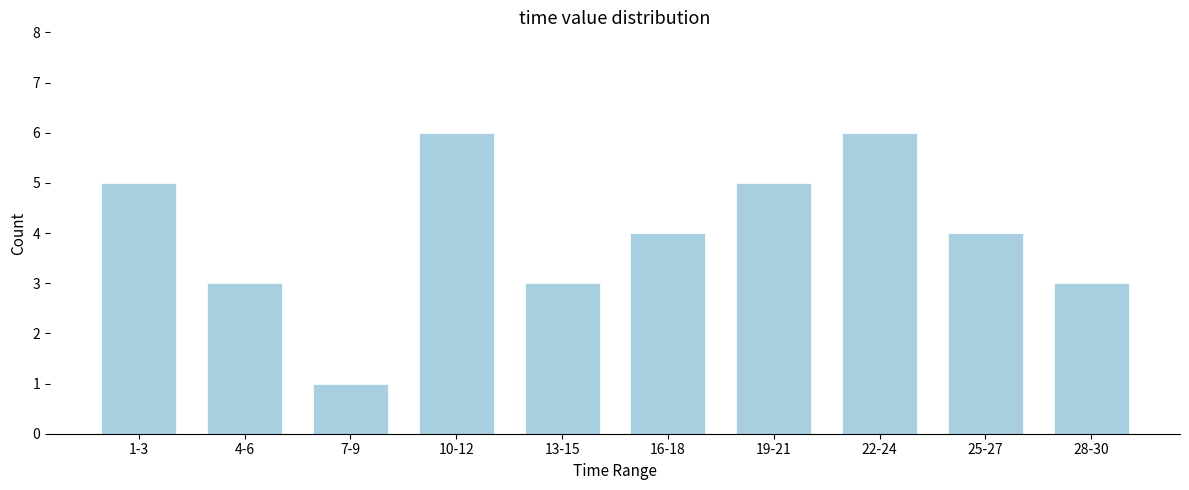

Reading left to right, transcribe all the data shown in this chart.

5	3	1	6	3	4	5	6	4	3